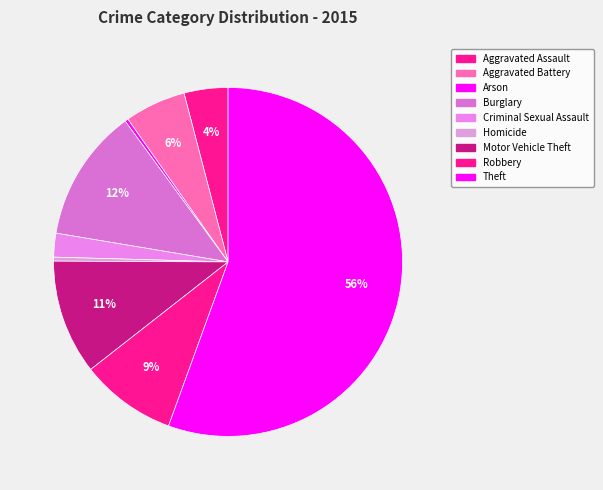

What is the change in value from Aggravated Assault to Motor Vehicle Theft?

+1091